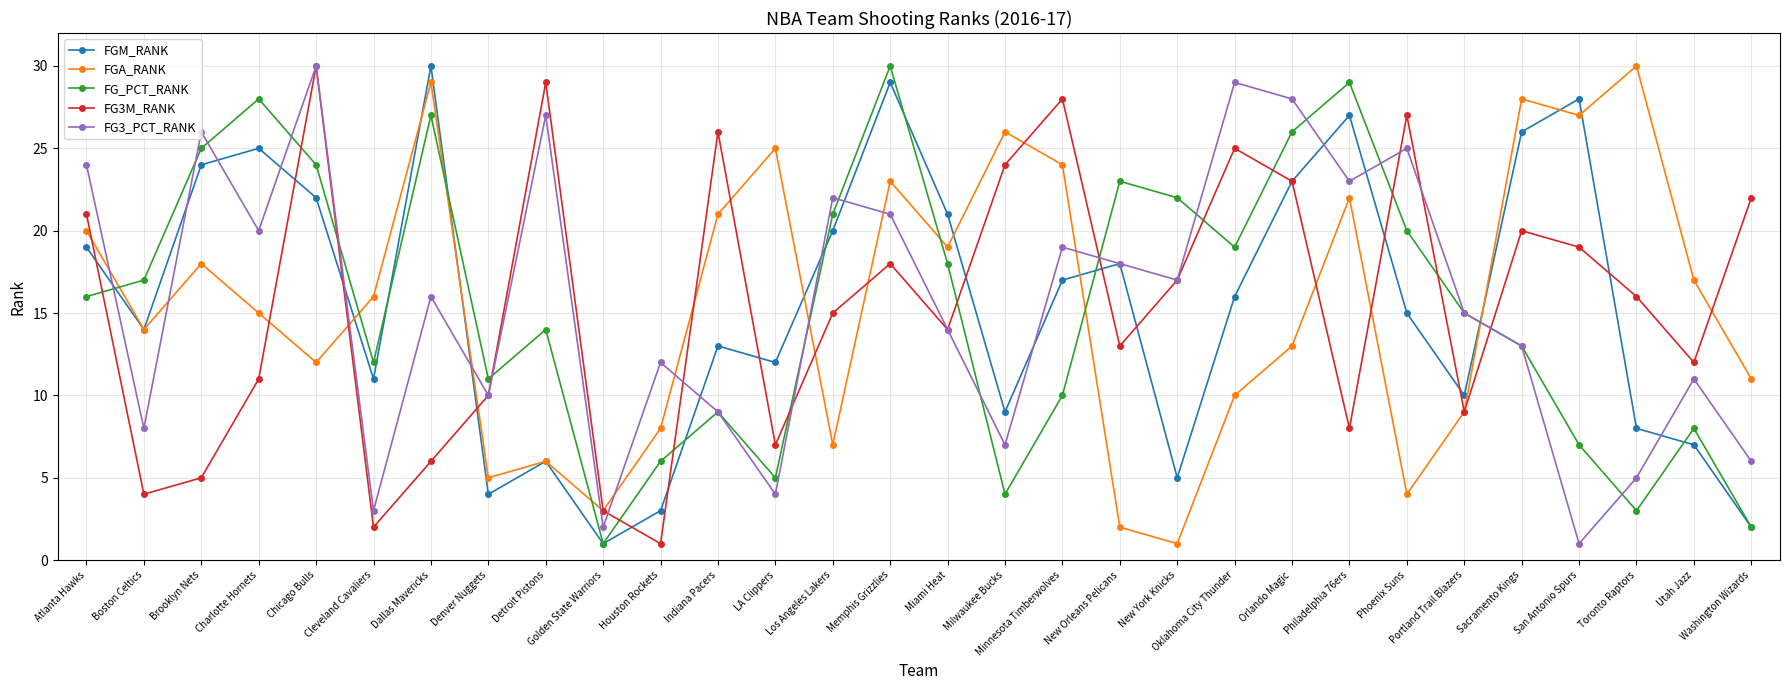

How many data points does each series have?

30